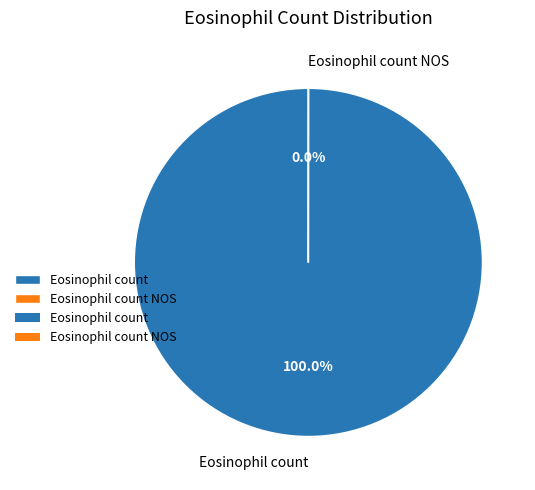

Which category has the biggest portion of the pie?

Eosinophil count